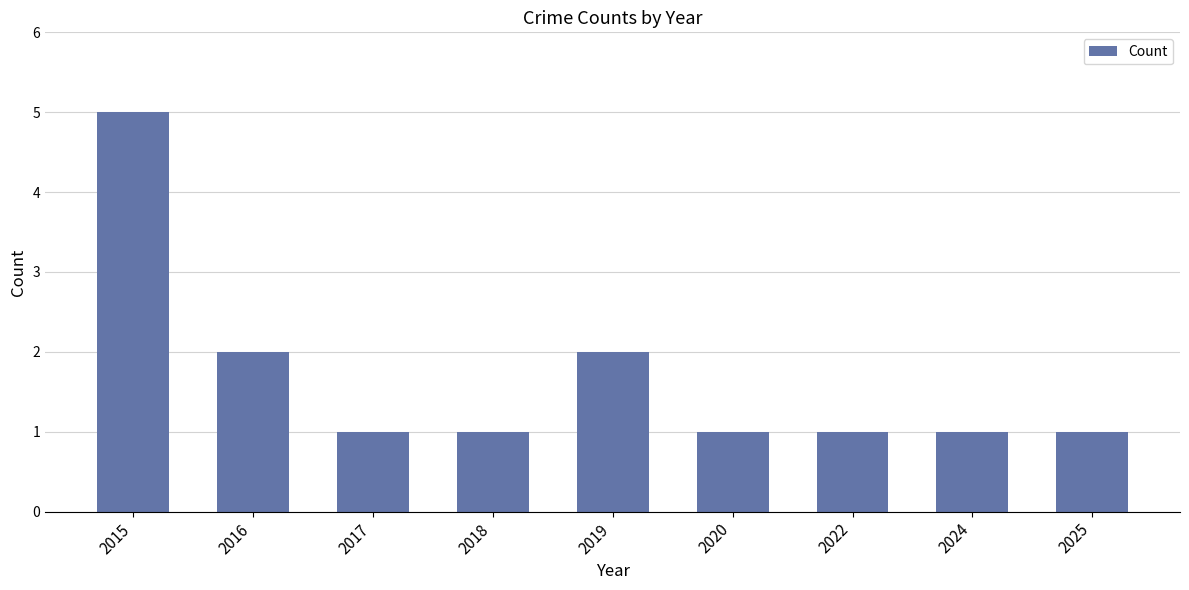

At which category does the chart reach its peak across all series?

2015